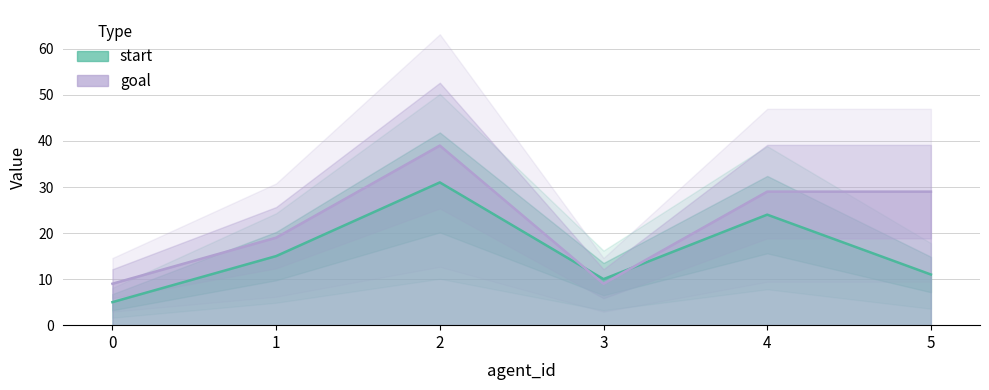

At which category does goal reach its first local valley?

3